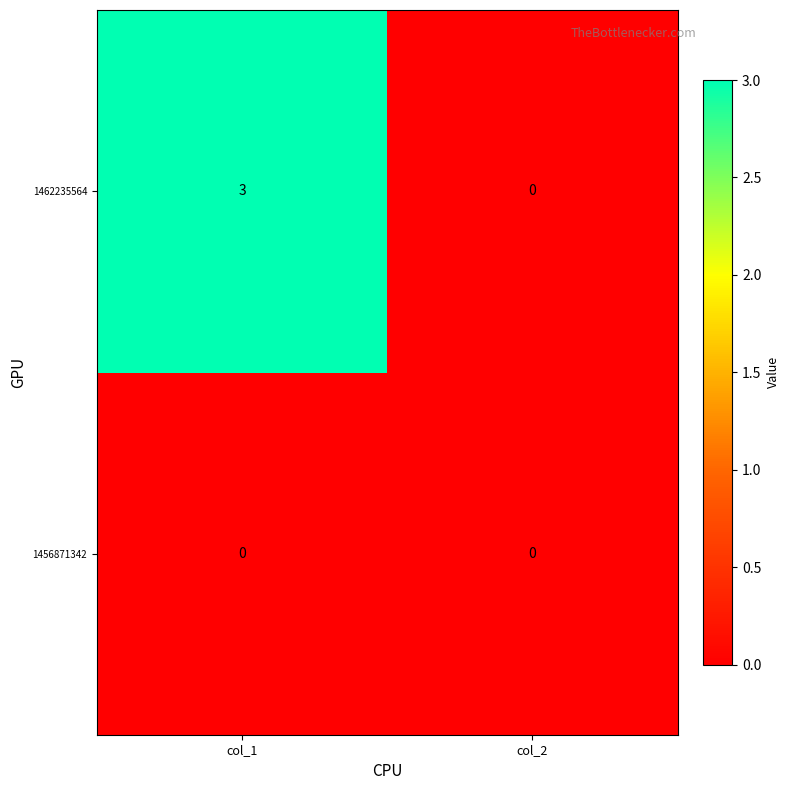

What is the difference between the highest and lowest values at col_1?

3